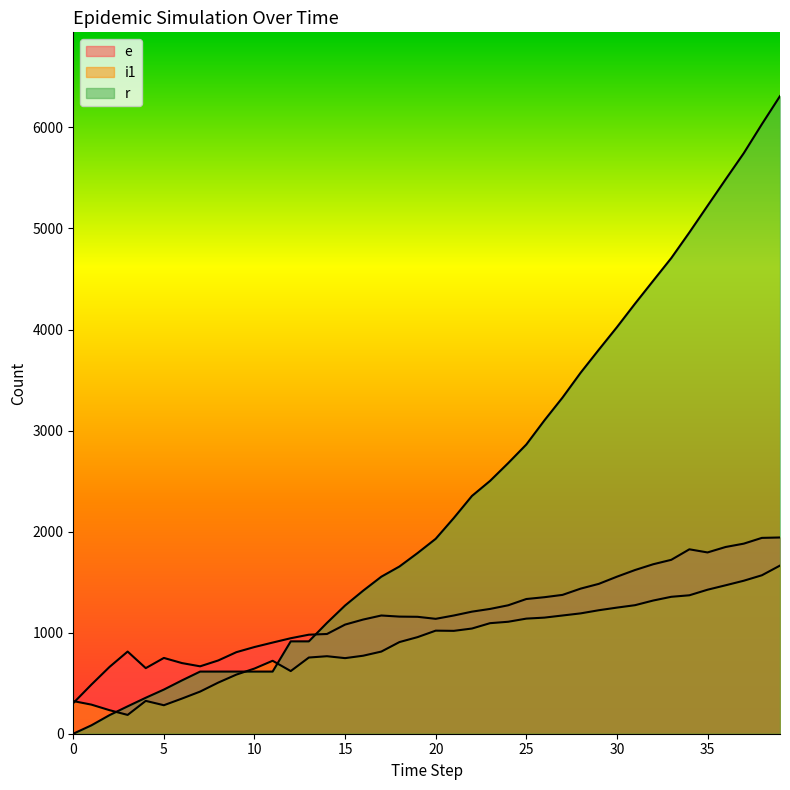

Reading right to left, transcribe all the data shown in this chart.

e: 1942	1938	1881	1848	1794	1825	1721	1677	1620	1554	1483	1436	1374	1351	1333	1271	1235	1208	1170	1137	1157	1159	1170	1130	1080	987	980	945	902	858	807	725	667	699	750	649	813	661	486	303
i1: 1664	1568	1514	1469	1425	1370	1355	1318	1272	1248	1222	1191	1170	1149	1139	1108	1094	1041	1018	1020	956	907	813	772	748	767	754	620	722	645	585	506	417	348	282	325	186	233	288	323
r: 6310	6032	5745	5486	5224	4961	4707	4482	4256	4023	3800	3573	3327	3101	2862	2678	2502	2353	2135	1929	1788	1655	1554	1416	1269	1097	914	914	615	615	615	615	615	528	437	356	271	184	83	0